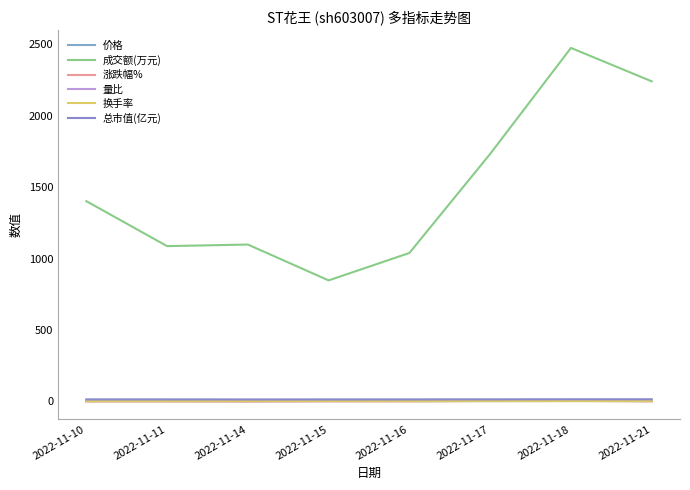

How many interior local valleys does the 量比 series have?

2